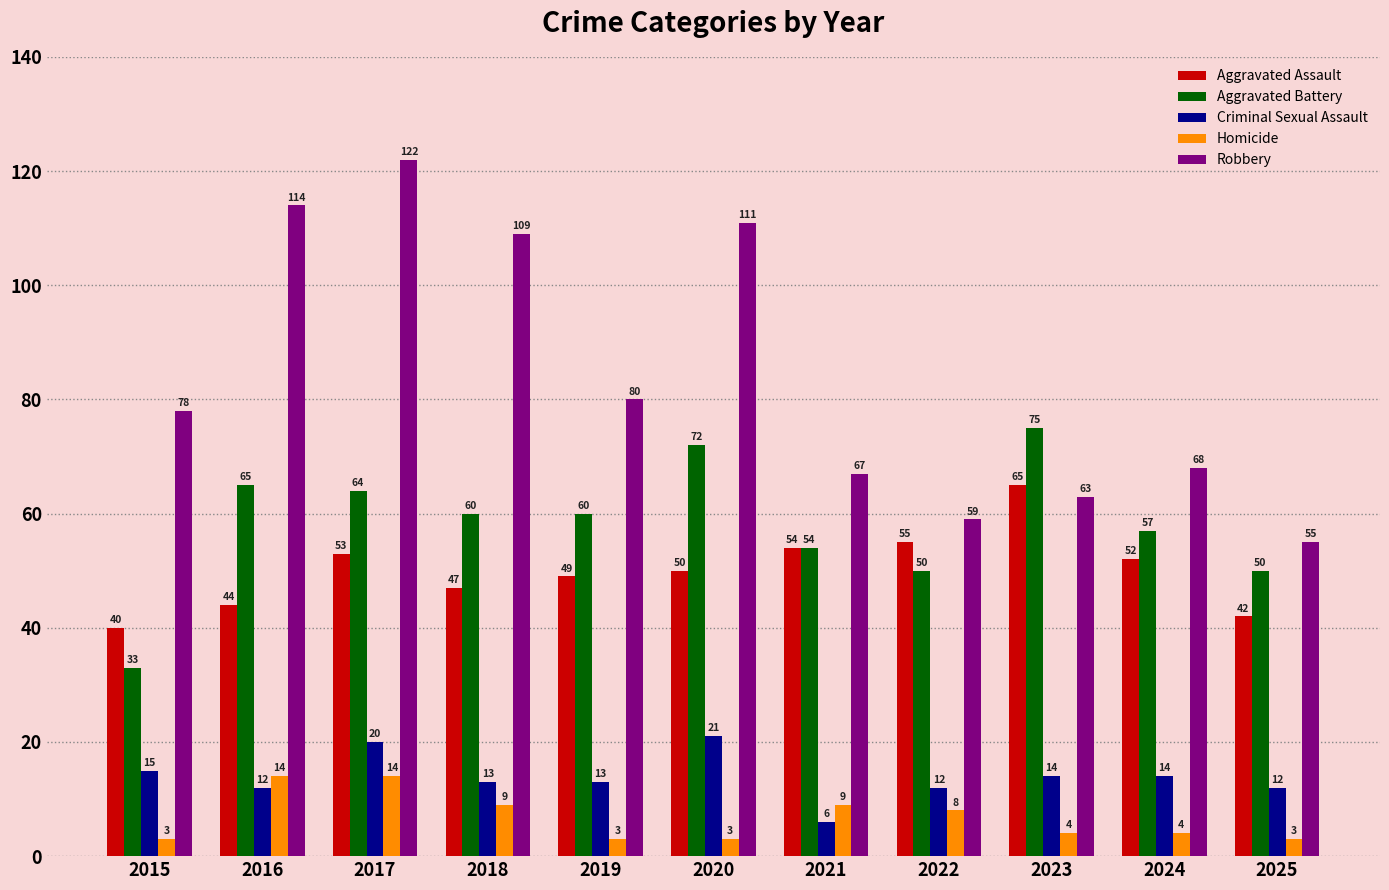

What is the spread (max minus min) of values at 2021?

61